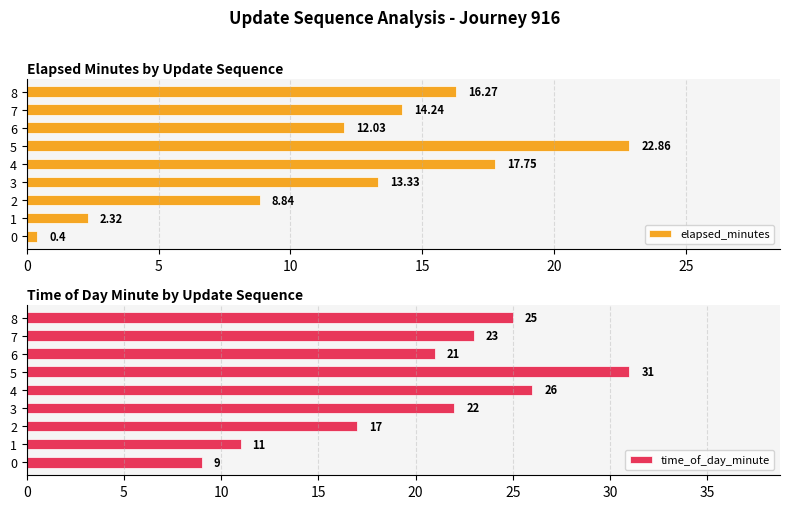

List the series in order of their overall mean, lowest first.

elapsed_minutes, time_of_day_minute